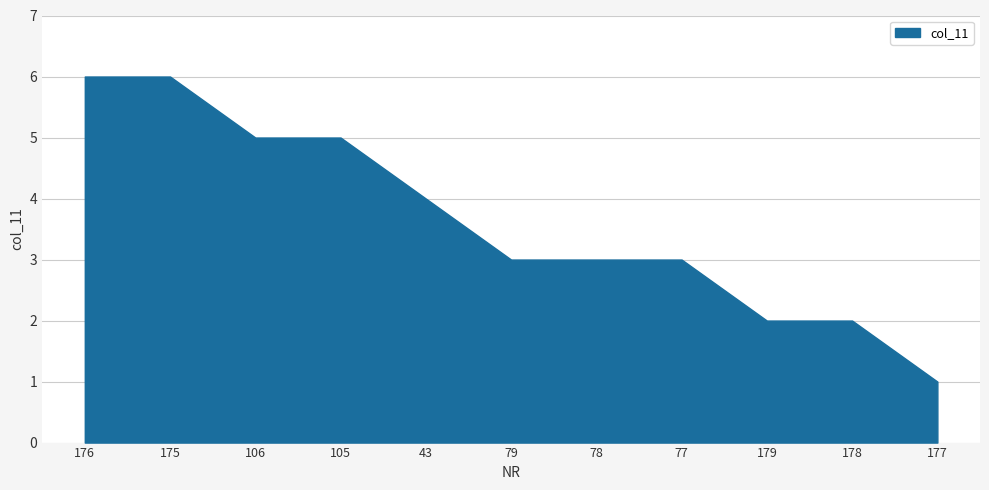

Approximately how many times larger is the value at 176 compared to 175?

1.0